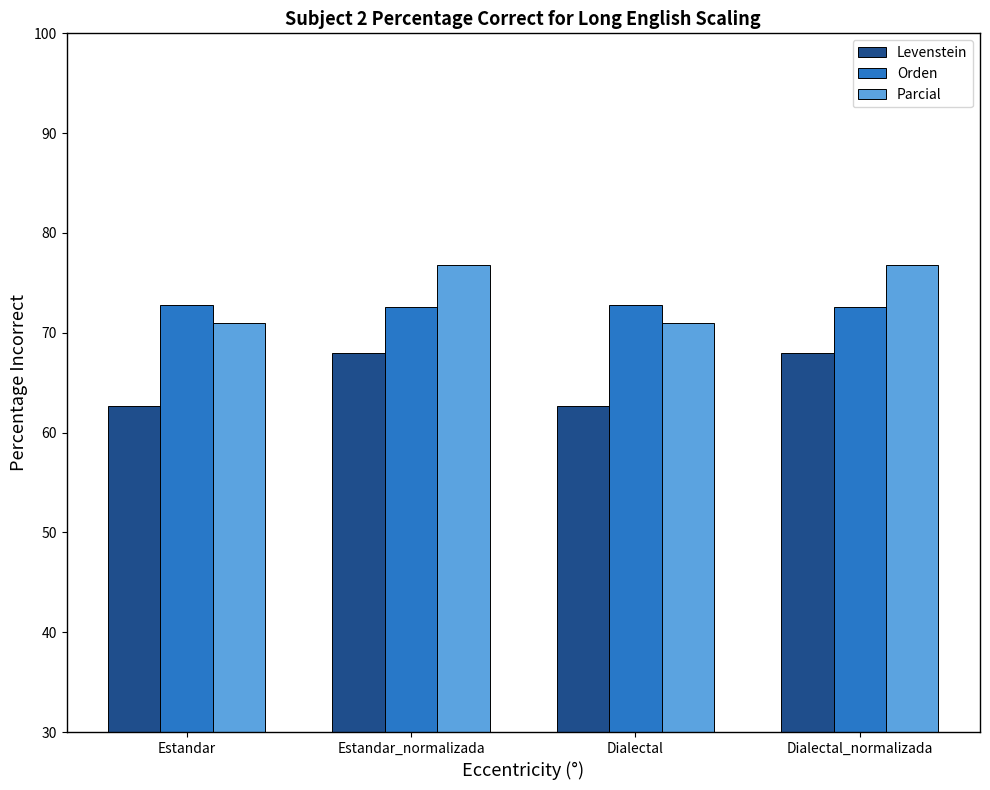

What is the value of the Parcial bar at the 2nd from the left?

76.8